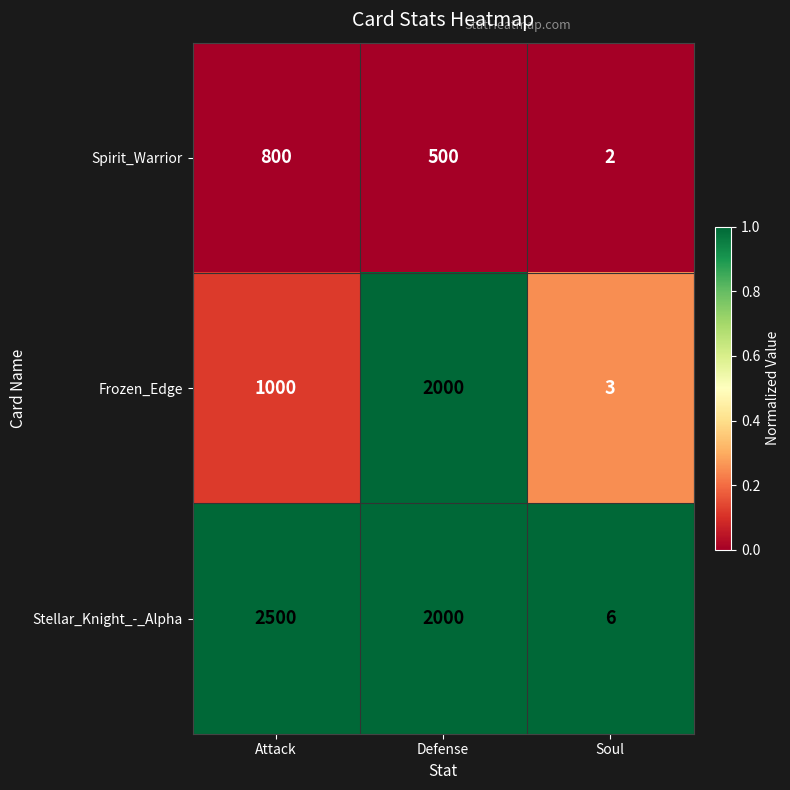

List the series in order of their overall mean, lowest first.

Spirit_Warrior, Frozen_Edge, Stellar_Knight_-_Alpha